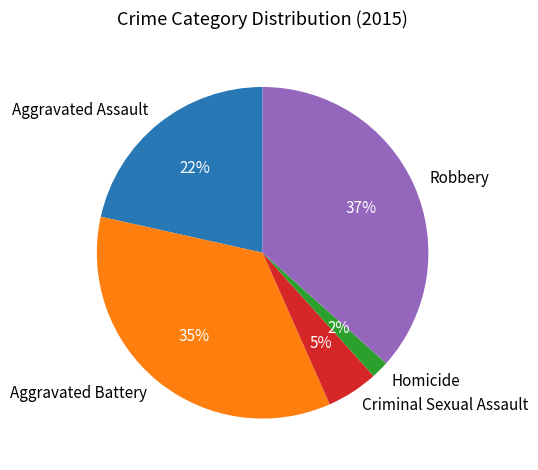

Which has a higher value, Homicide or Criminal Sexual Assault?

Criminal Sexual Assault